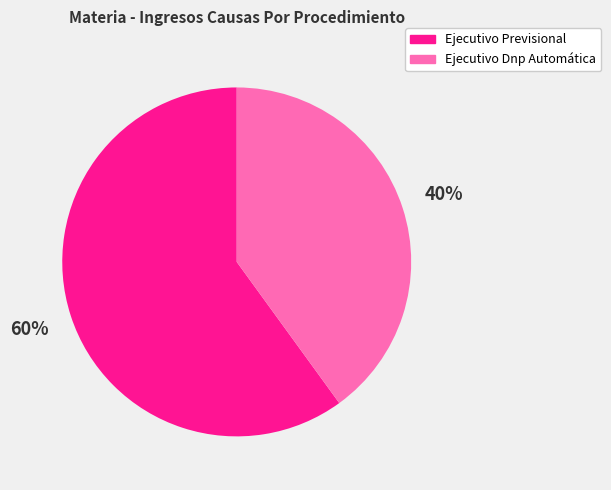

True or false: Ejecutivo Dnp Automática accounts for 54% of the total.

False